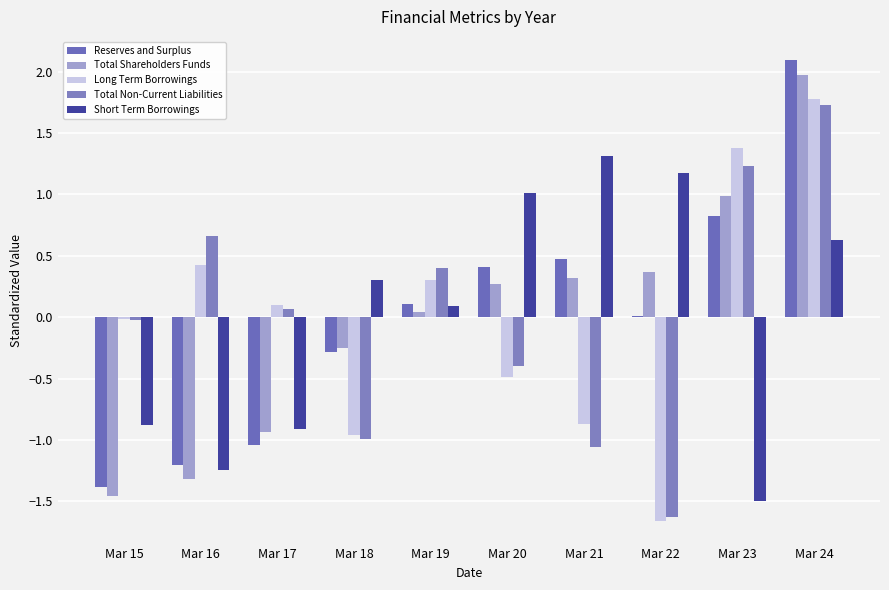

Where does the Short Term Borrowings series first go above 0?

Mar 18